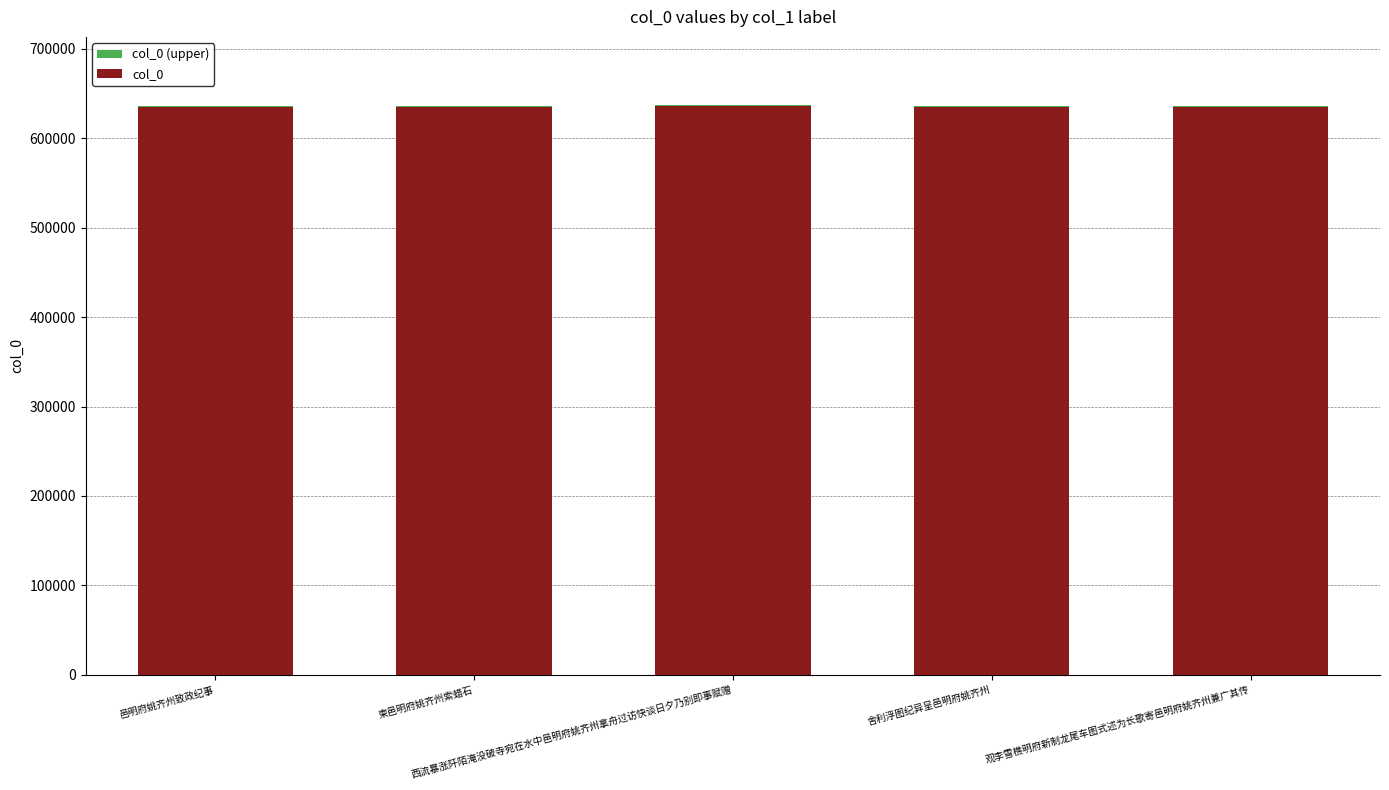

Rank the series by their maximum value, from highest to lowest.

col_0 (upper), col_0